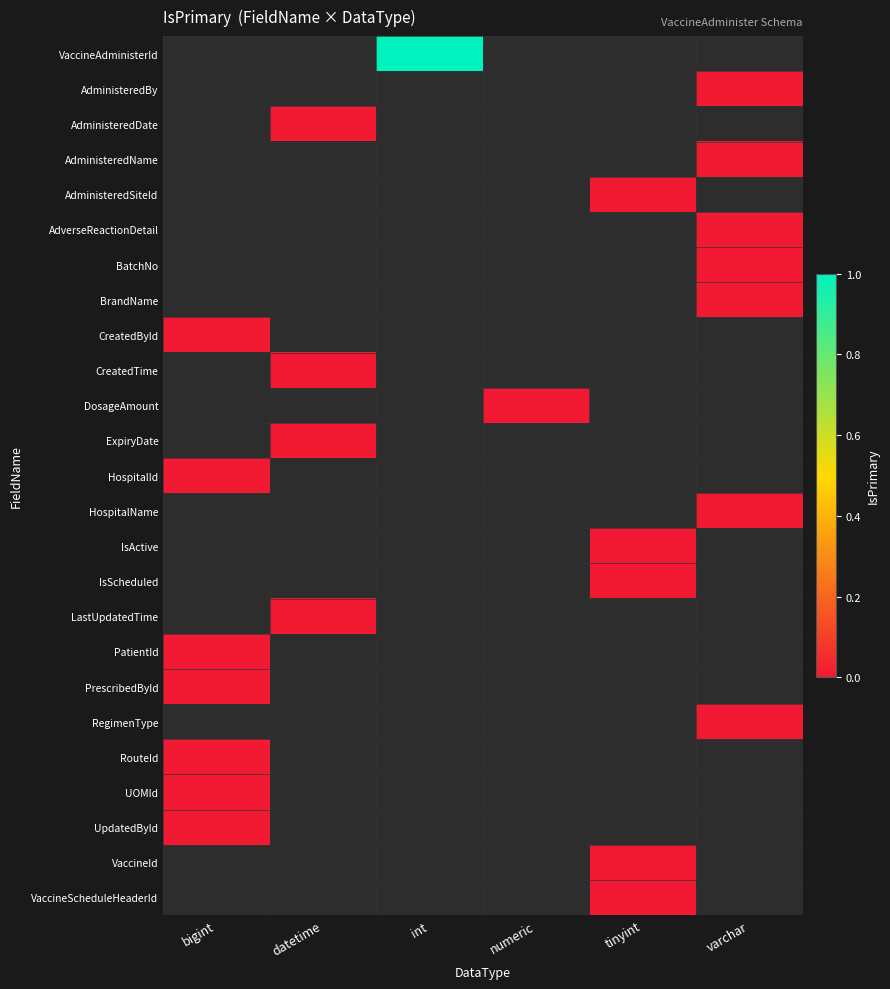

List the series in order of their overall mean, highest first.

VaccineAdministerId, AdministeredBy, AdministeredDate, AdministeredName, AdministeredSiteId, AdverseReactionDetail, BatchNo, BrandName, CreatedById, CreatedTime, DosageAmount, ExpiryDate, HospitalId, HospitalName, IsActive, IsScheduled, LastUpdatedTime, PatientId, PrescribedById, RegimenType, RouteId, UOMId, UpdatedById, VaccineId, VaccineScheduleHeaderId